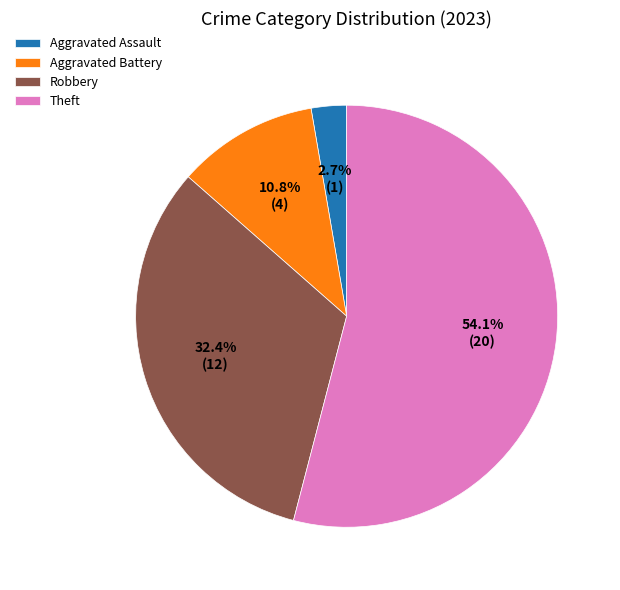

To the nearest percent, what is the average slice percentage?

25%